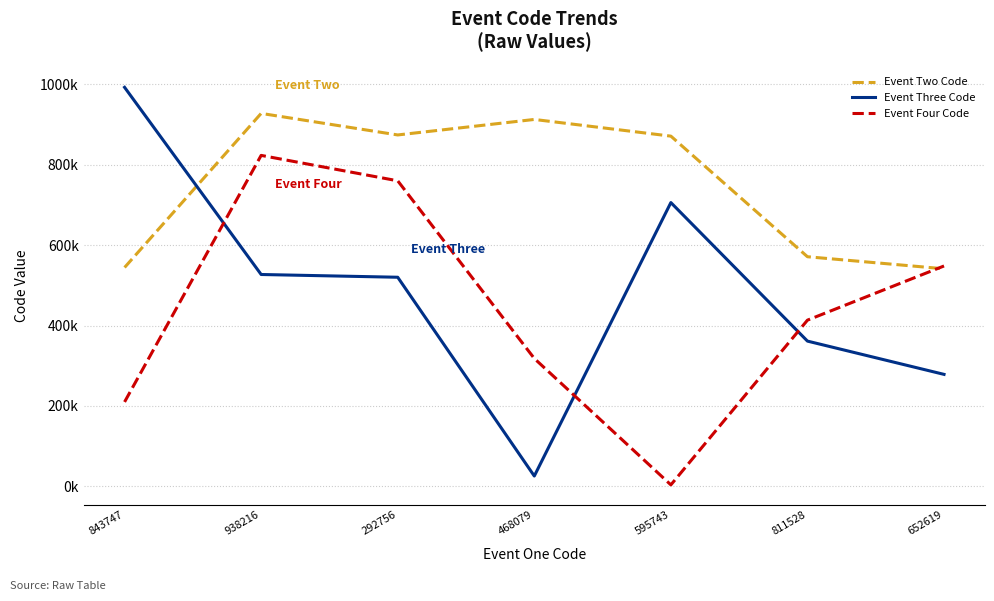

Where does the Event Three Code series first go above 520226?

843747